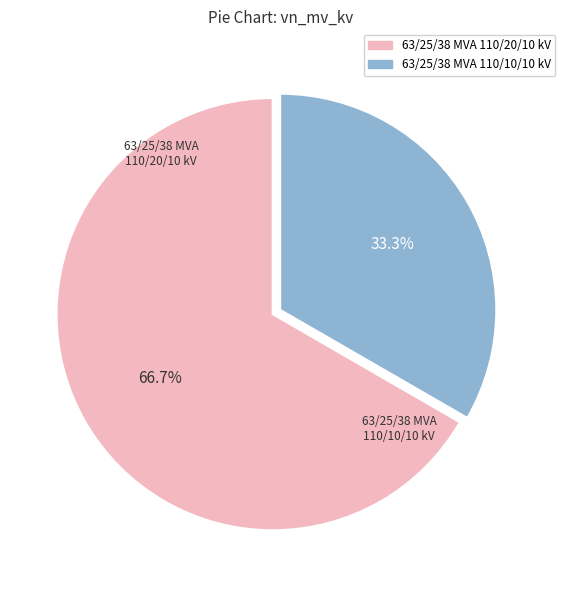

Between 63/25/38 MVA 110/20/10 kV and 63/25/38 MVA 110/10/10 kV, which is larger?

63/25/38 MVA 110/20/10 kV